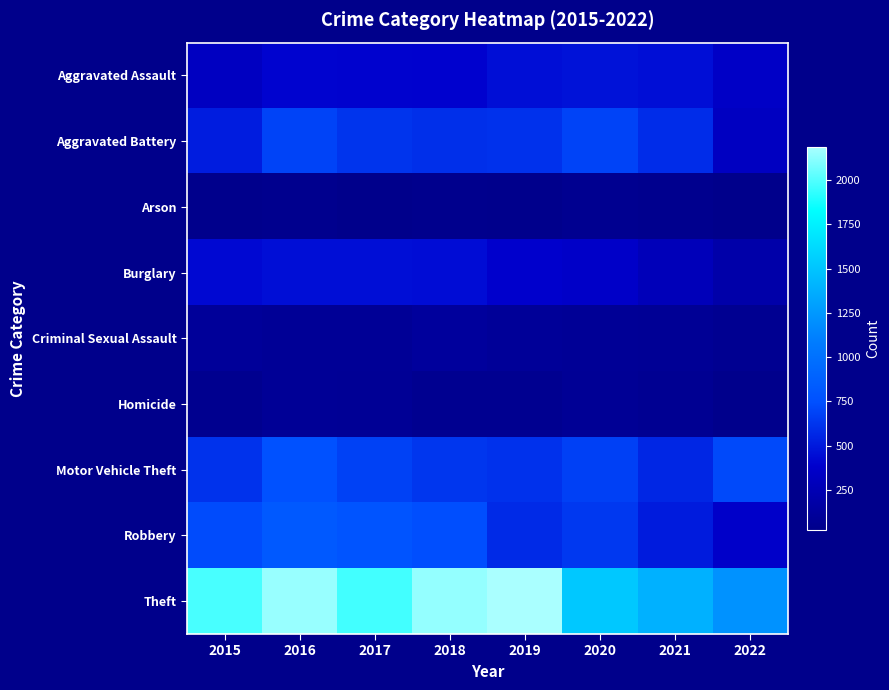

At which category is the sum across all series the highest?

2016